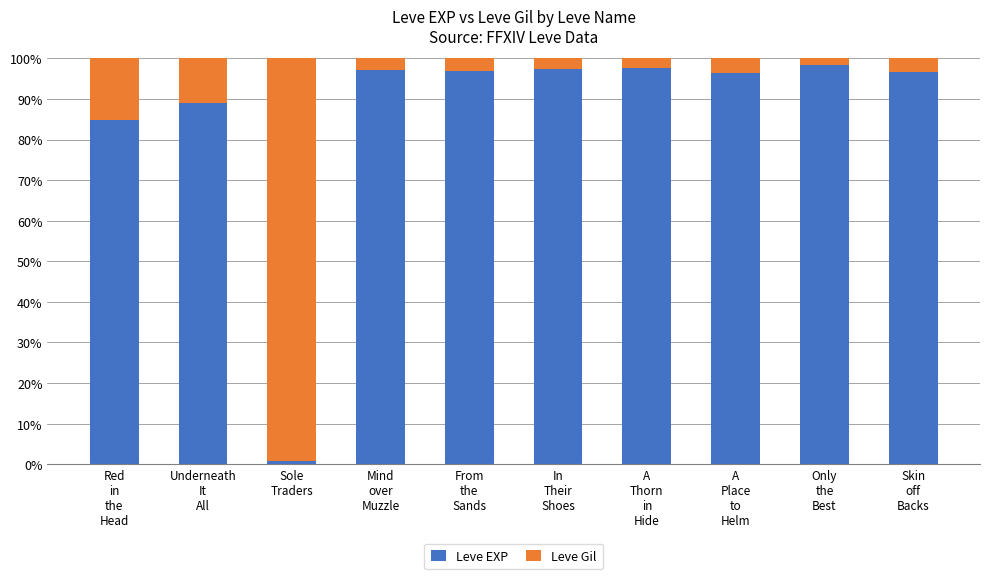

What is the highest value of the Leve EXP series?

98.3